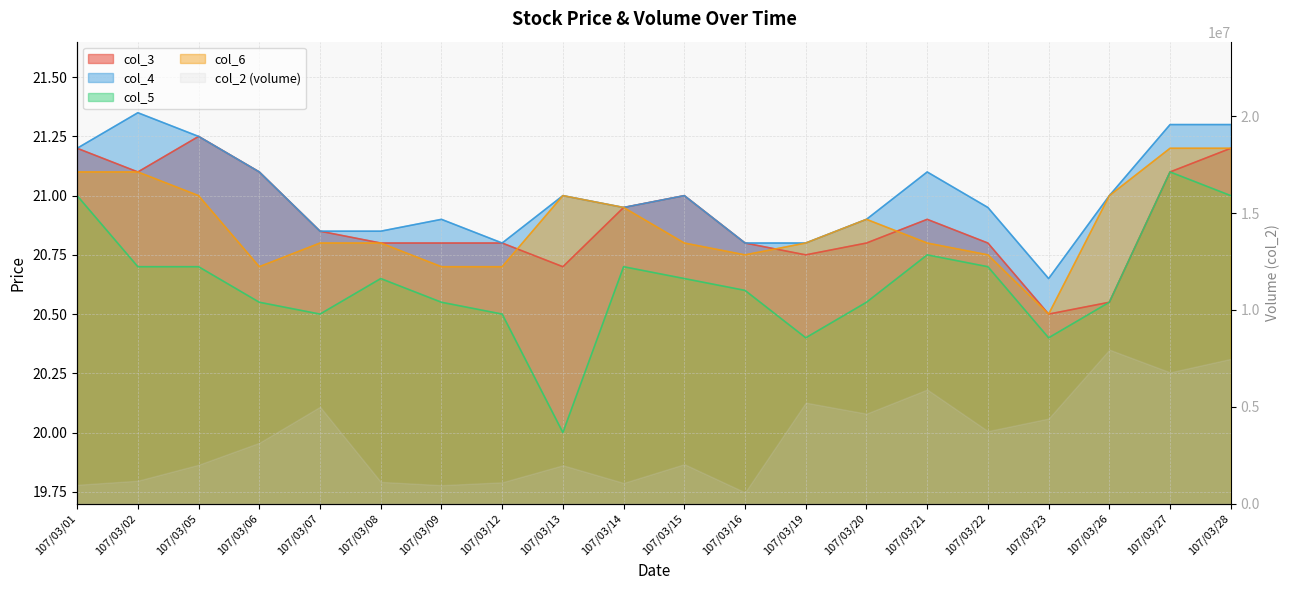

In col_6, how many points are higher than both neighbors (excluding endpoints)?

2